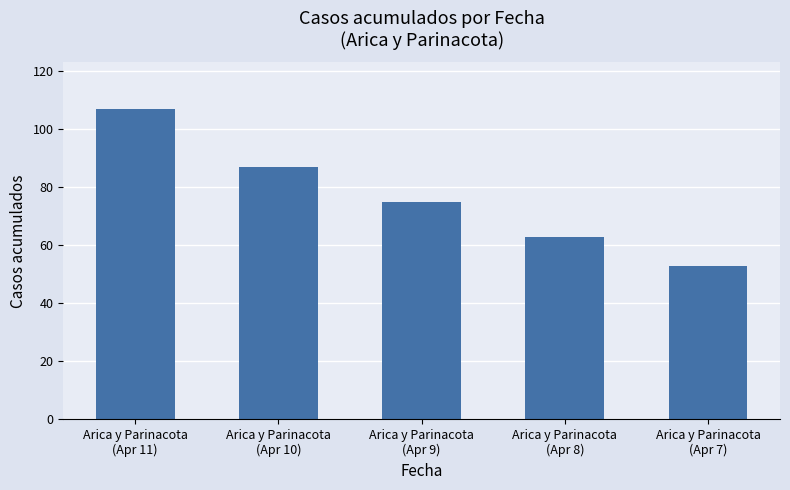

How many values are between 63 and 87?

3